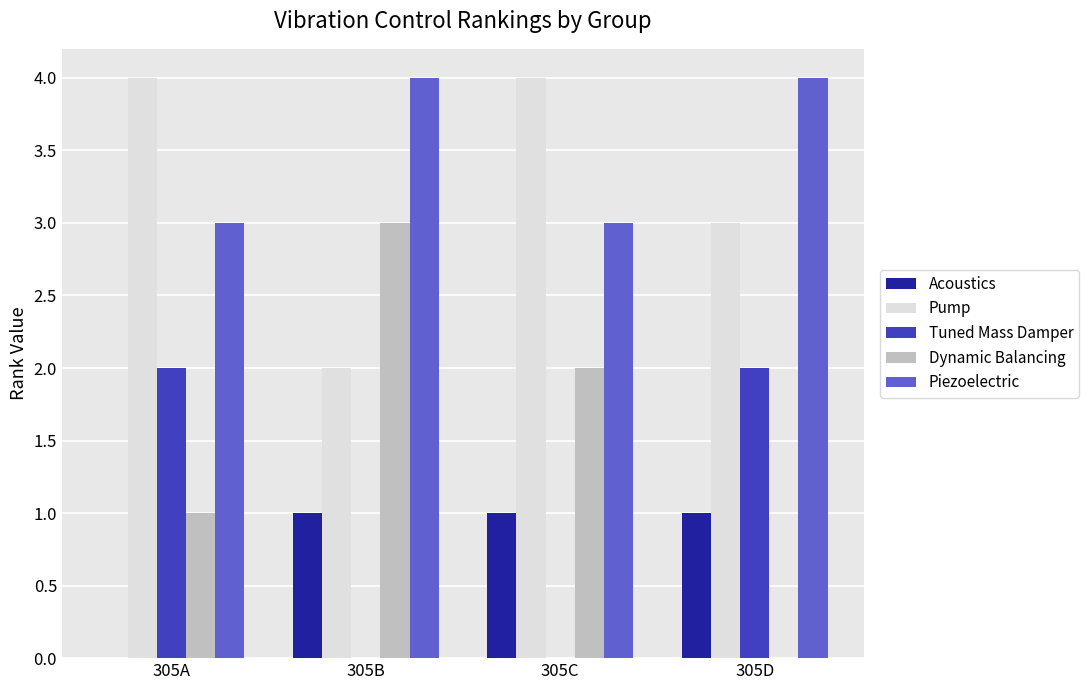

What is the spread (max minus min) of values at 305B?

4.0